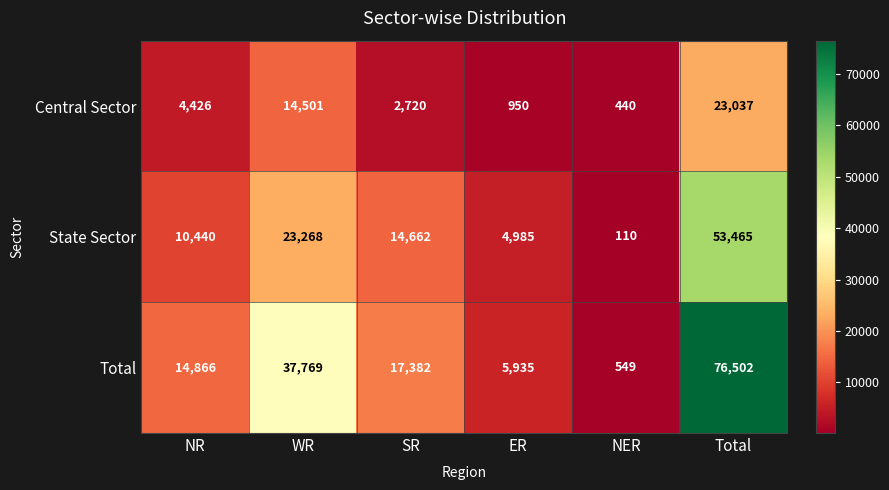

The Central Sector series shows 1836 at SR. True or false?

False